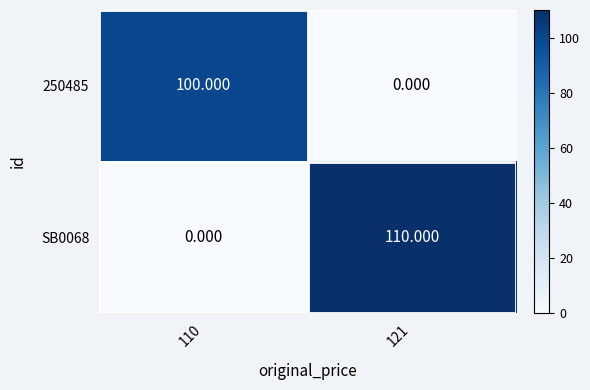

Is the value of 250485 at 110 greater than the value of SB0068 at 121?

No